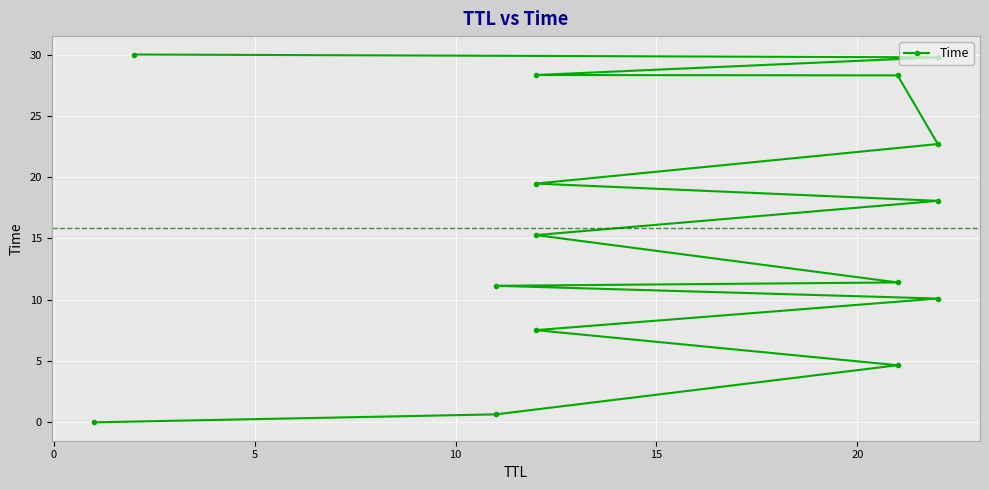

Is this an area chart (filled region under the line)?

No